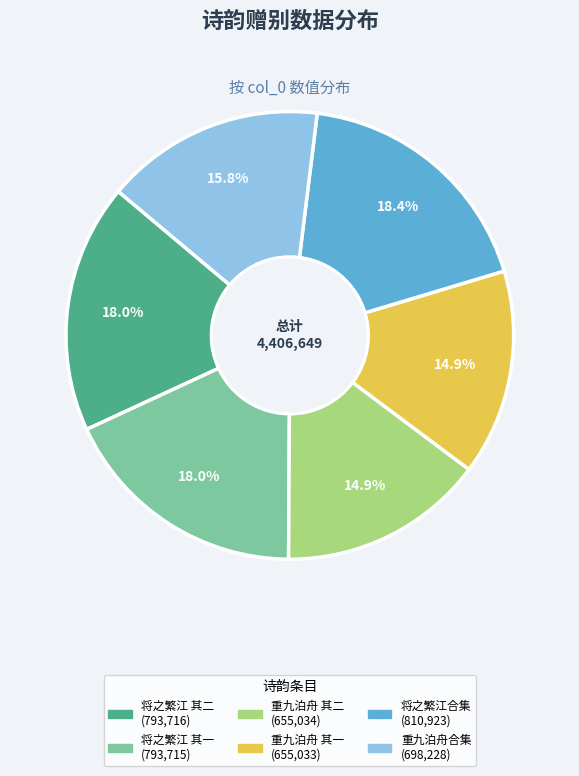

Is there a majority slice in this chart?

No